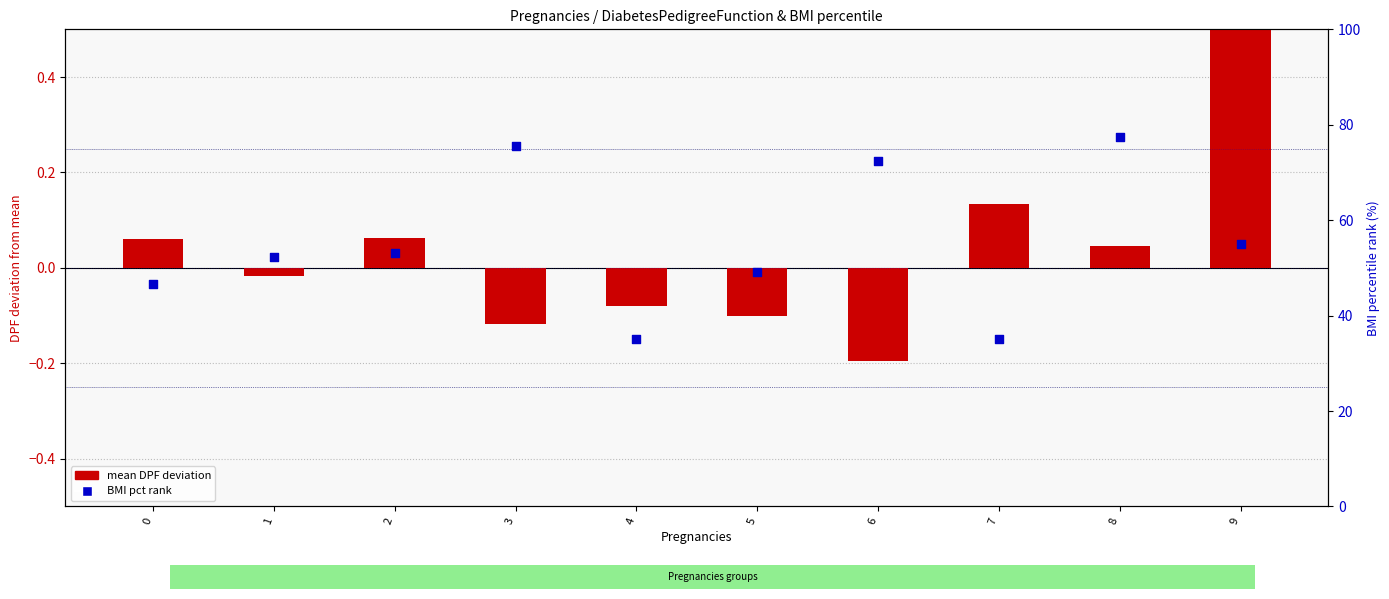

What is the total value across all series at 9?

55.7